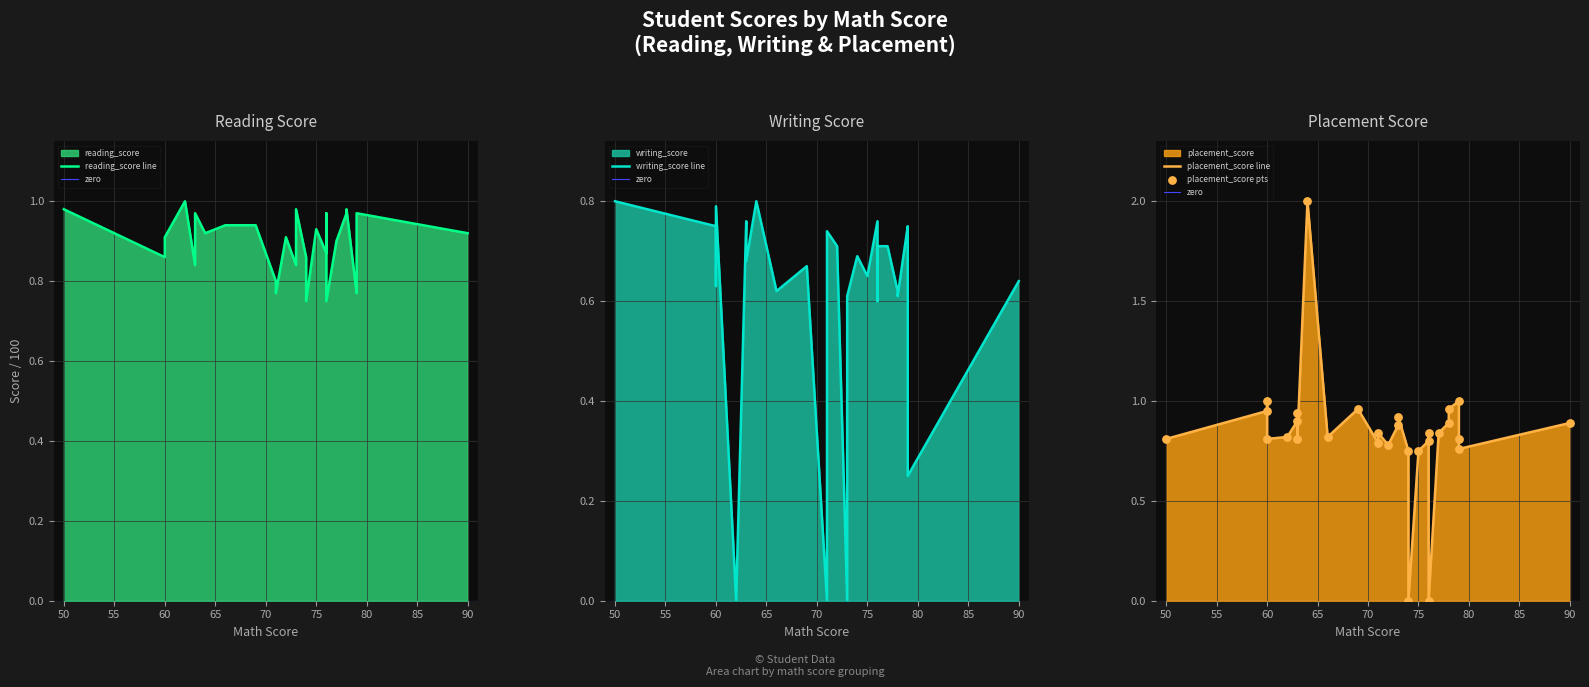

Is the value of writing_score at 60 greater than the value of reading_score at 69?

No